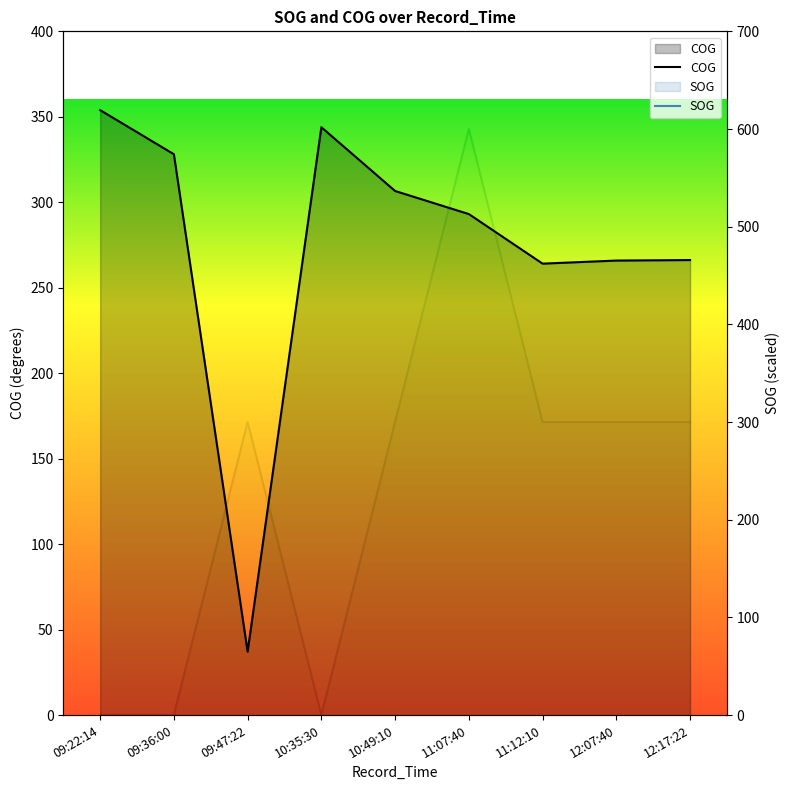

In SOG, how many points are lower than both neighbors (excluding endpoints)?

1